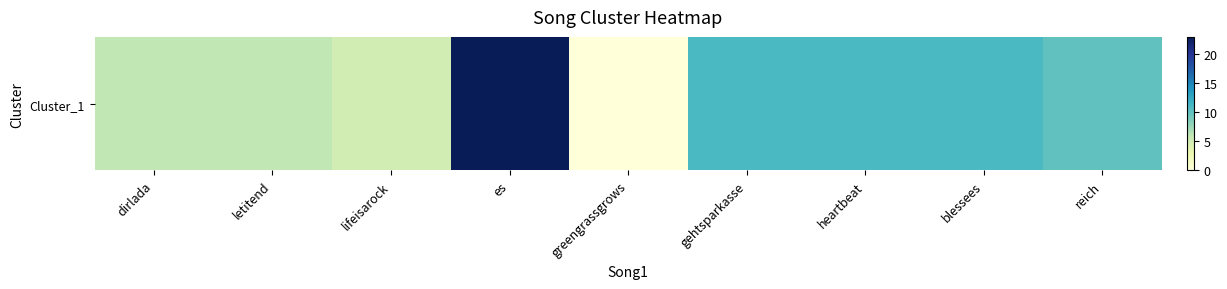

How many data points are above 10?

4